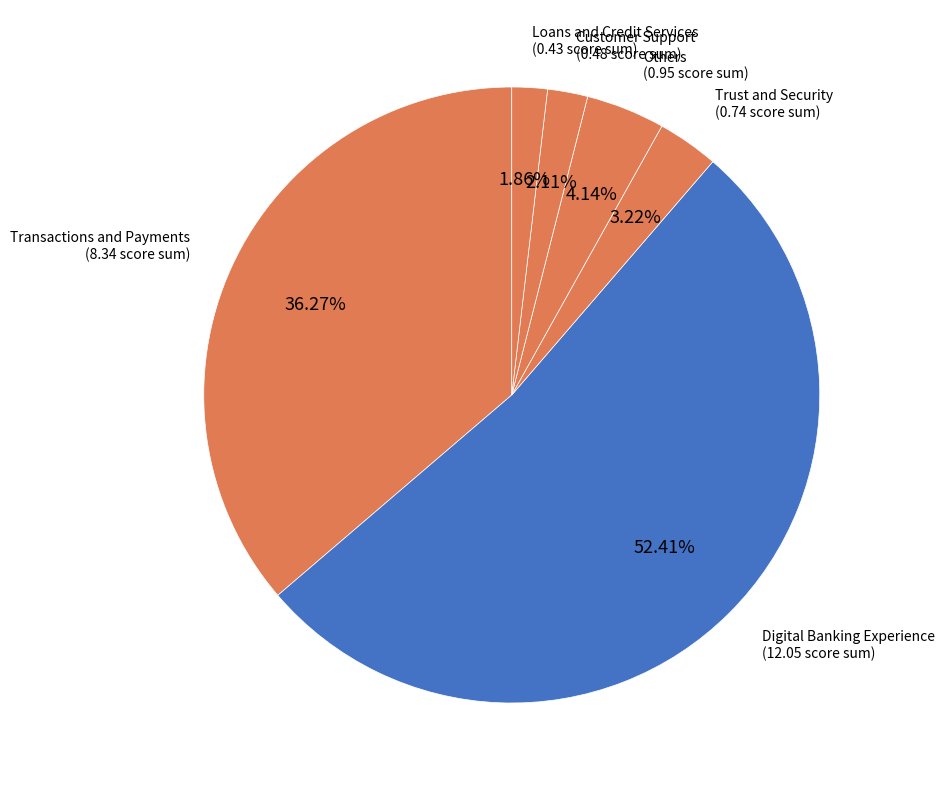

How many segments does this pie chart have?

6